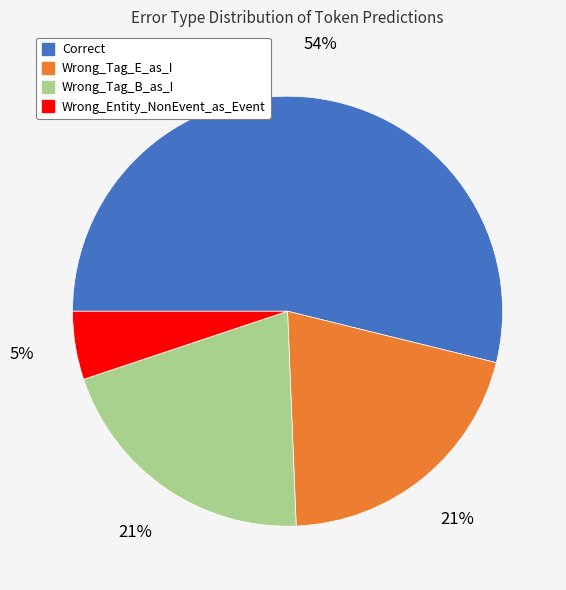

What percentage is the Wrong_Tag_E_as_I slice, to the nearest percent?

21%